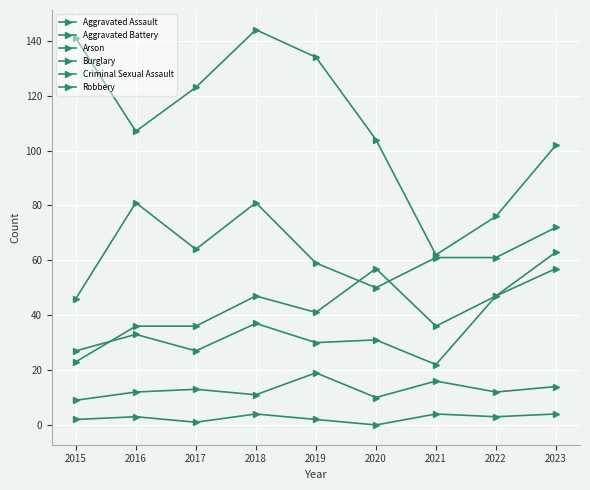

Is the value of Robbery at 2018 greater than the value of Aggravated Battery at 2021?

Yes